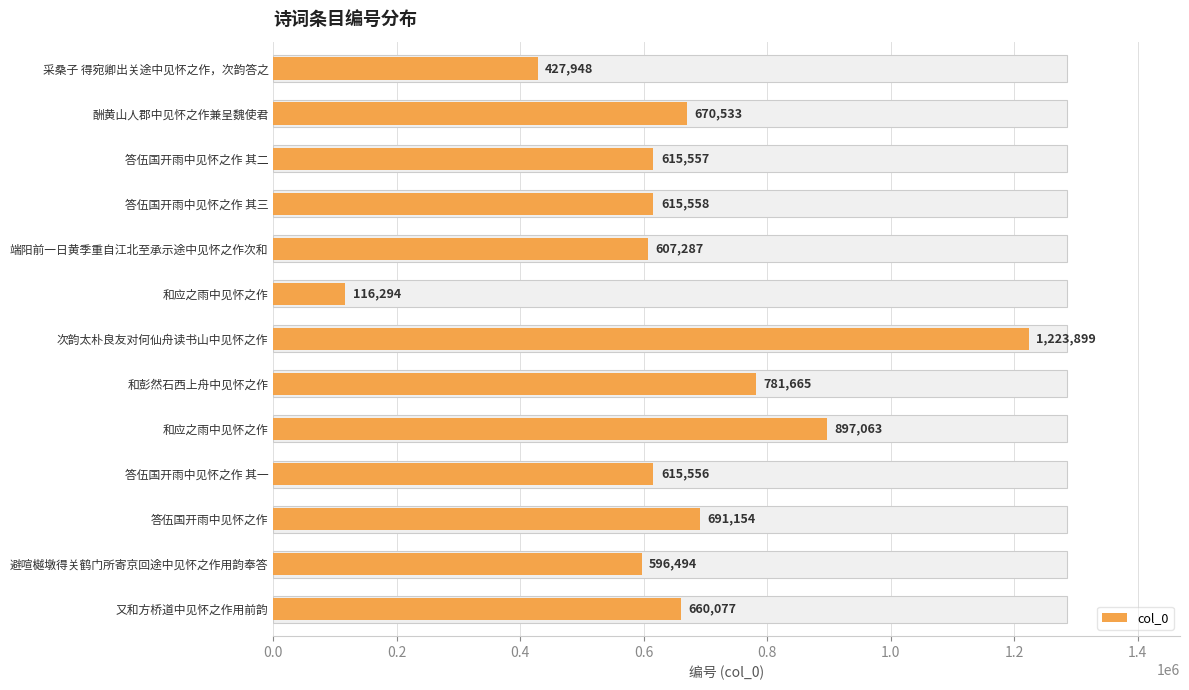

How many bars are there in total?

13